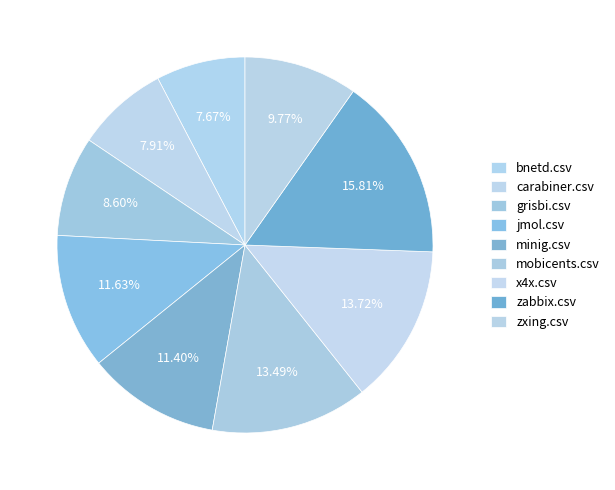

Is the sum of x4x.csv and zabbix.csv greater than half?

No